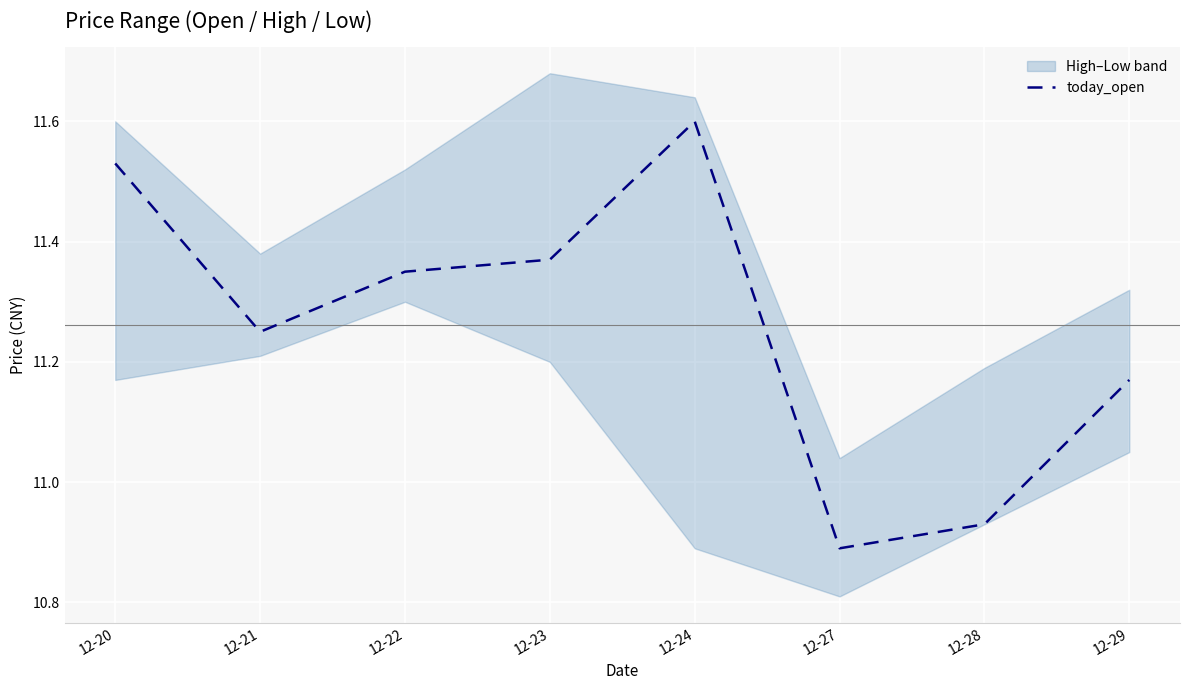

At which label does the data first exceed 11?

12-20